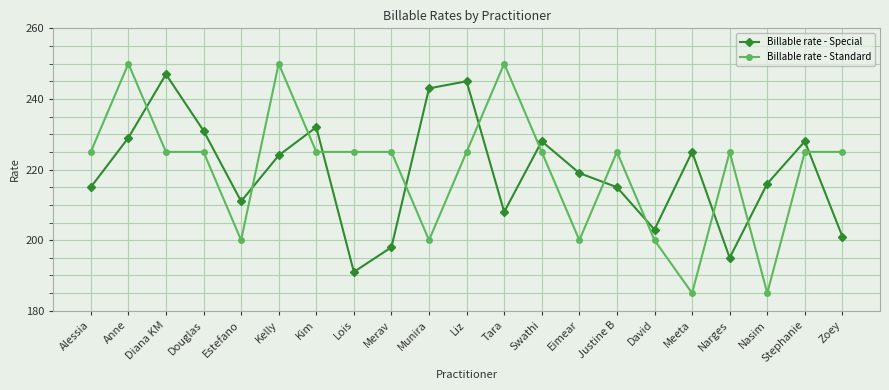

What is the approximate value of Billable rate - Special at Alessia?

215